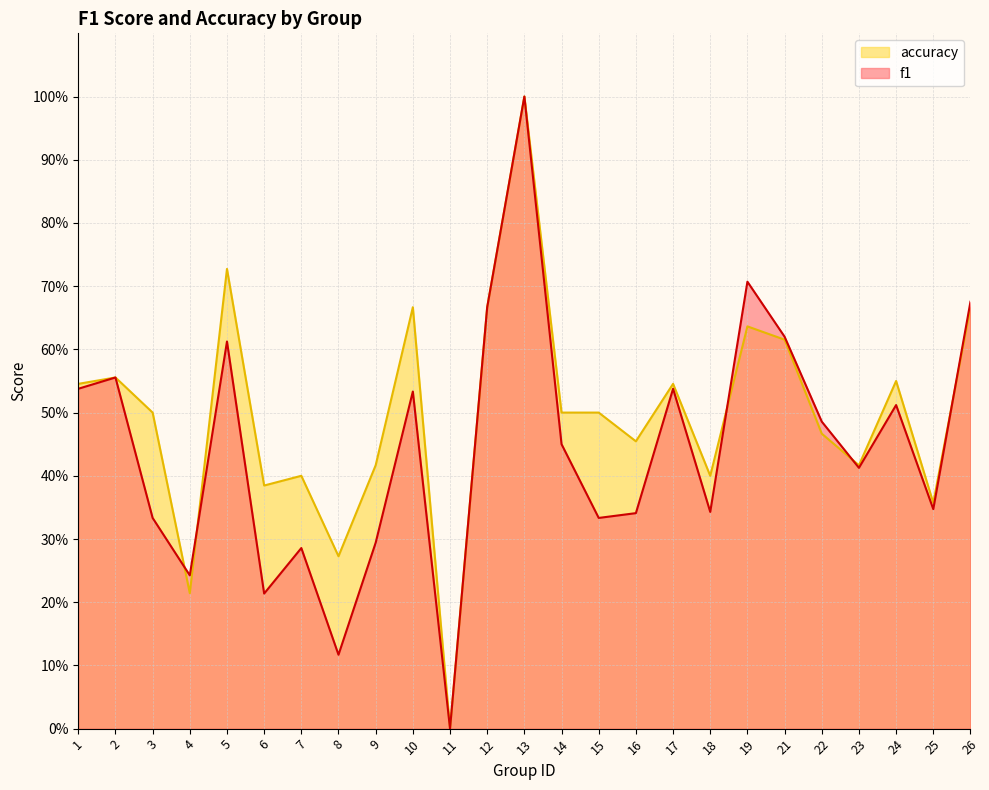

What is the greatest value displayed?

1.0